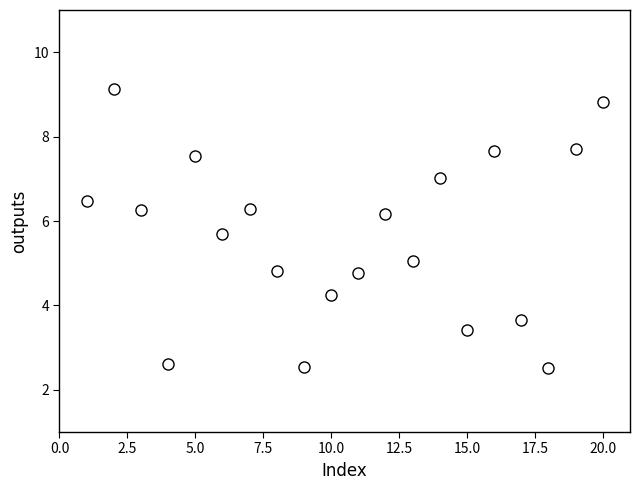

What is the range of Y values (max minus min)?

6.6